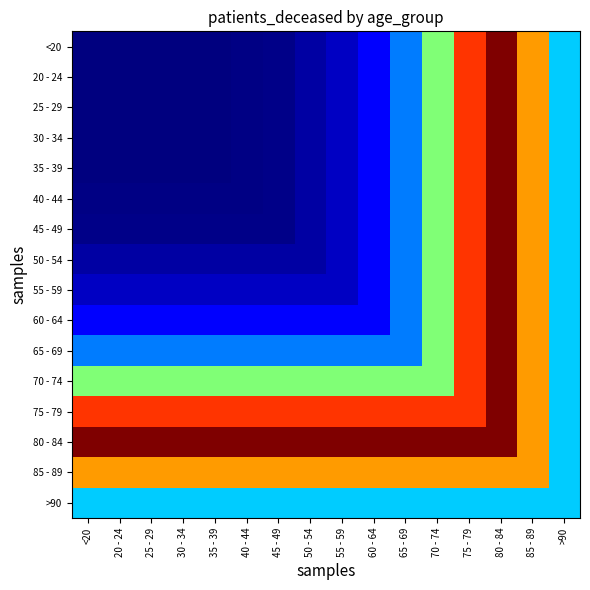

Reading left to right, list all the values displayed in this chart.

<20: <20=11	20 - 24=3	25 - 29=3	30 - 34=13	35 - 39=13	40 - 44=20	45 - 49=35	50 - 54=100	55 - 59=171	60 - 64=337	65 - 69=691	70 - 74=1418	75 - 79=2384	80 - 84=2793	85 - 89=2082	>90=916
20 - 24: <20=3	20 - 24=3	25 - 29=3	30 - 34=13	35 - 39=13	40 - 44=20	45 - 49=35	50 - 54=100	55 - 59=171	60 - 64=337	65 - 69=691	70 - 74=1418	75 - 79=2384	80 - 84=2793	85 - 89=2082	>90=916
25 - 29: <20=3	20 - 24=3	25 - 29=3	30 - 34=13	35 - 39=13	40 - 44=20	45 - 49=35	50 - 54=100	55 - 59=171	60 - 64=337	65 - 69=691	70 - 74=1418	75 - 79=2384	80 - 84=2793	85 - 89=2082	>90=916
30 - 34: <20=13	20 - 24=13	25 - 29=13	30 - 34=13	35 - 39=13	40 - 44=20	45 - 49=35	50 - 54=100	55 - 59=171	60 - 64=337	65 - 69=691	70 - 74=1418	75 - 79=2384	80 - 84=2793	85 - 89=2082	>90=916
35 - 39: <20=13	20 - 24=13	25 - 29=13	30 - 34=13	35 - 39=13	40 - 44=20	45 - 49=35	50 - 54=100	55 - 59=171	60 - 64=337	65 - 69=691	70 - 74=1418	75 - 79=2384	80 - 84=2793	85 - 89=2082	>90=916
40 - 44: <20=20	20 - 24=20	25 - 29=20	30 - 34=20	35 - 39=20	40 - 44=20	45 - 49=35	50 - 54=100	55 - 59=171	60 - 64=337	65 - 69=691	70 - 74=1418	75 - 79=2384	80 - 84=2793	85 - 89=2082	>90=916
45 - 49: <20=35	20 - 24=35	25 - 29=35	30 - 34=35	35 - 39=35	40 - 44=35	45 - 49=35	50 - 54=100	55 - 59=171	60 - 64=337	65 - 69=691	70 - 74=1418	75 - 79=2384	80 - 84=2793	85 - 89=2082	>90=916
50 - 54: <20=100	20 - 24=100	25 - 29=100	30 - 34=100	35 - 39=100	40 - 44=100	45 - 49=100	50 - 54=100	55 - 59=171	60 - 64=337	65 - 69=691	70 - 74=1418	75 - 79=2384	80 - 84=2793	85 - 89=2082	>90=916
55 - 59: <20=171	20 - 24=171	25 - 29=171	30 - 34=171	35 - 39=171	40 - 44=171	45 - 49=171	50 - 54=171	55 - 59=171	60 - 64=337	65 - 69=691	70 - 74=1418	75 - 79=2384	80 - 84=2793	85 - 89=2082	>90=916
60 - 64: <20=337	20 - 24=337	25 - 29=337	30 - 34=337	35 - 39=337	40 - 44=337	45 - 49=337	50 - 54=337	55 - 59=337	60 - 64=337	65 - 69=691	70 - 74=1418	75 - 79=2384	80 - 84=2793	85 - 89=2082	>90=916
65 - 69: <20=691	20 - 24=691	25 - 29=691	30 - 34=691	35 - 39=691	40 - 44=691	45 - 49=691	50 - 54=691	55 - 59=691	60 - 64=691	65 - 69=691	70 - 74=1418	75 - 79=2384	80 - 84=2793	85 - 89=2082	>90=916
70 - 74: <20=1418	20 - 24=1418	25 - 29=1418	30 - 34=1418	35 - 39=1418	40 - 44=1418	45 - 49=1418	50 - 54=1418	55 - 59=1418	60 - 64=1418	65 - 69=1418	70 - 74=1418	75 - 79=2384	80 - 84=2793	85 - 89=2082	>90=916
75 - 79: <20=2384	20 - 24=2384	25 - 29=2384	30 - 34=2384	35 - 39=2384	40 - 44=2384	45 - 49=2384	50 - 54=2384	55 - 59=2384	60 - 64=2384	65 - 69=2384	70 - 74=2384	75 - 79=2384	80 - 84=2793	85 - 89=2082	>90=916
80 - 84: <20=2793	20 - 24=2793	25 - 29=2793	30 - 34=2793	35 - 39=2793	40 - 44=2793	45 - 49=2793	50 - 54=2793	55 - 59=2793	60 - 64=2793	65 - 69=2793	70 - 74=2793	75 - 79=2793	80 - 84=2793	85 - 89=2082	>90=916
85 - 89: <20=2082	20 - 24=2082	25 - 29=2082	30 - 34=2082	35 - 39=2082	40 - 44=2082	45 - 49=2082	50 - 54=2082	55 - 59=2082	60 - 64=2082	65 - 69=2082	70 - 74=2082	75 - 79=2082	80 - 84=2082	85 - 89=2082	>90=916
>90: <20=916	20 - 24=916	25 - 29=916	30 - 34=916	35 - 39=916	40 - 44=916	45 - 49=916	50 - 54=916	55 - 59=916	60 - 64=916	65 - 69=916	70 - 74=916	75 - 79=916	80 - 84=916	85 - 89=916	>90=916